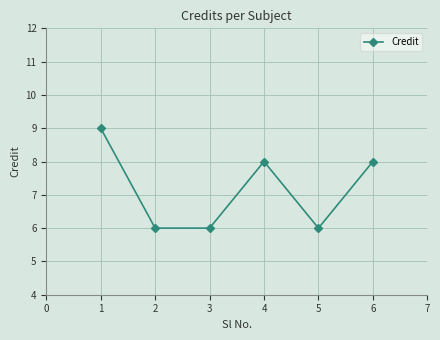

What is the difference between the second highest and minimum values?

2